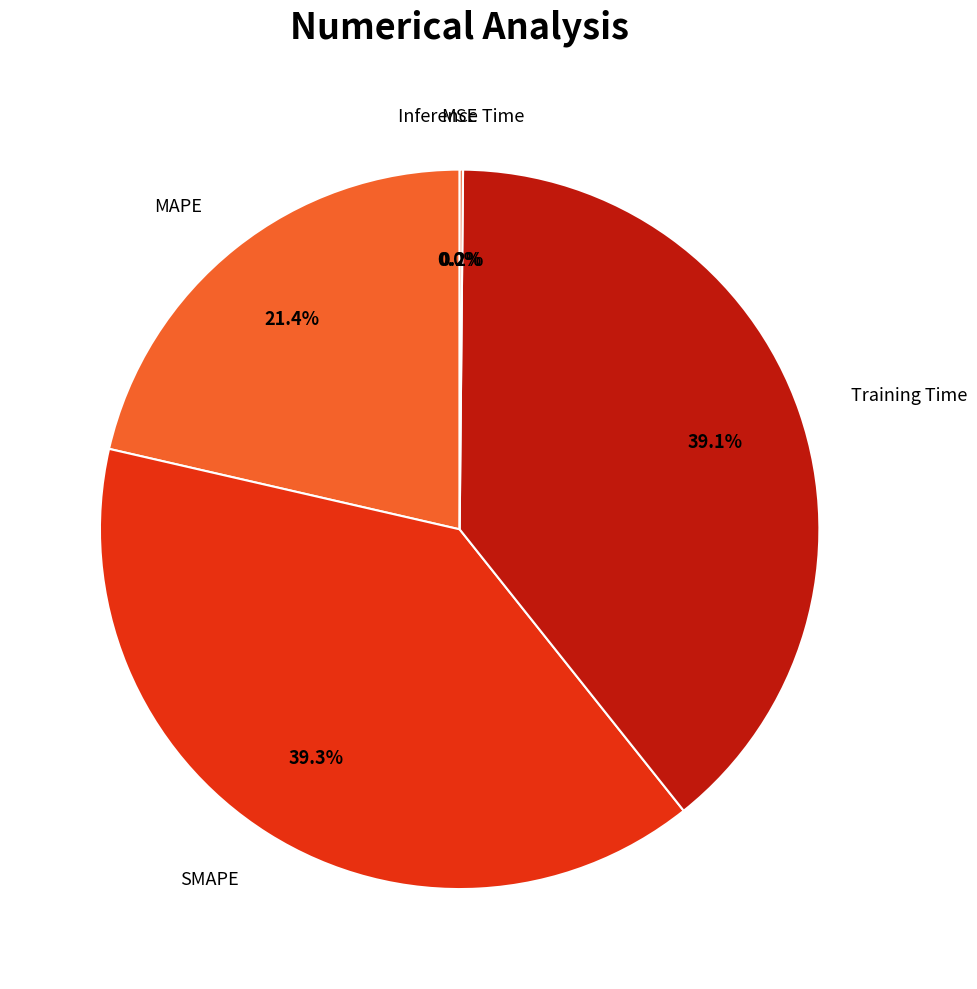

Is there a majority slice in this chart?

No